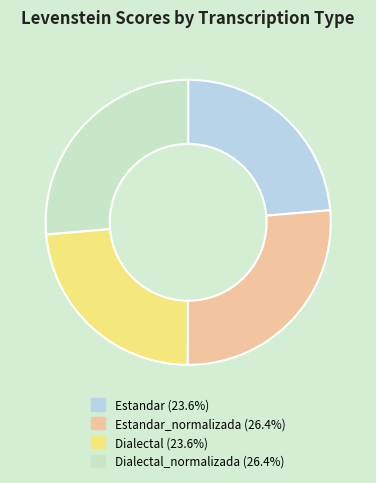

Is there any slice that represents more than half of the pie?

No